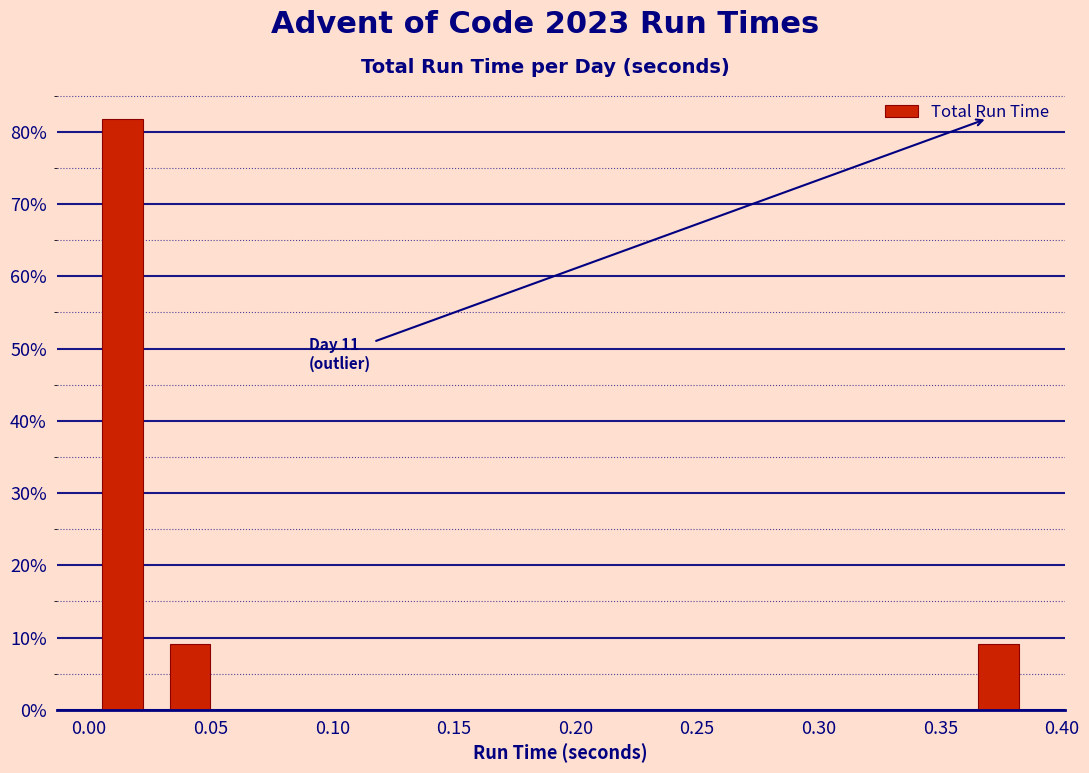

Which range on the x-axis has the tallest bar?

0.000 to 0.030